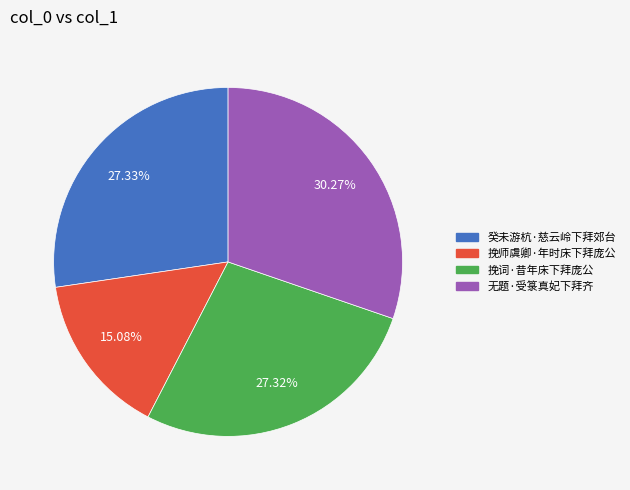

To the nearest percent, what is the average slice percentage?

25%